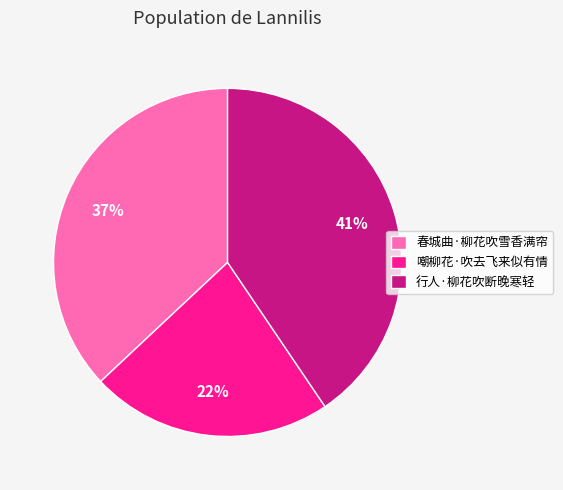

Does 行人·柳花吹断晚寒轻 represent more than half of the total?

No